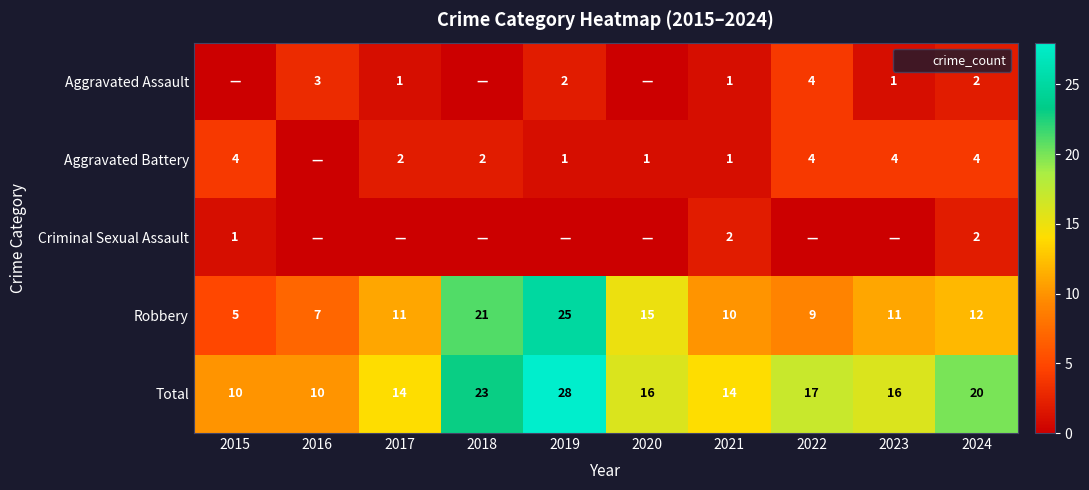

Is it true that Robbery equals 33 at 2018?

False